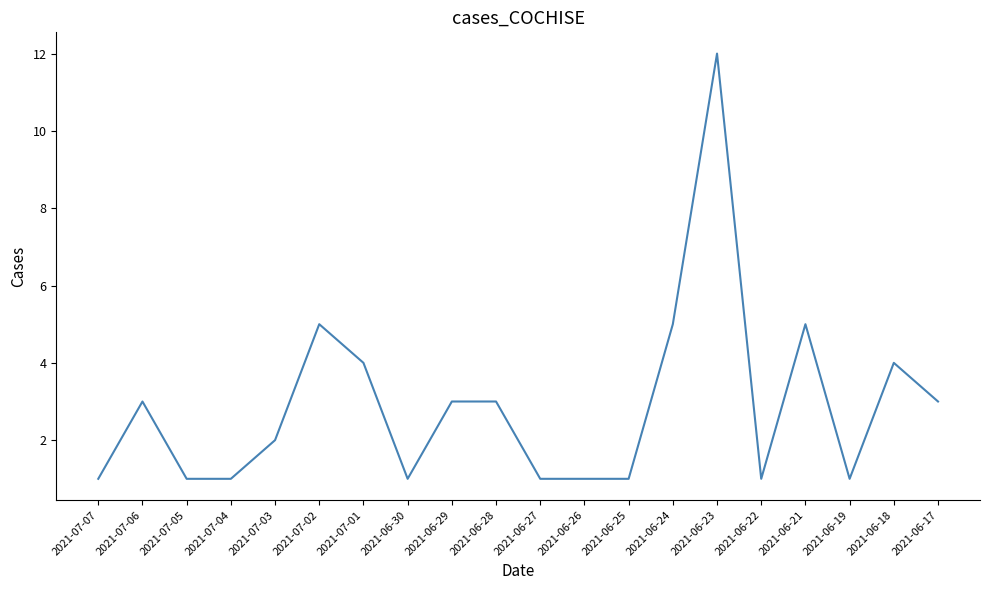

What position from the right is 2021-06-24?

7